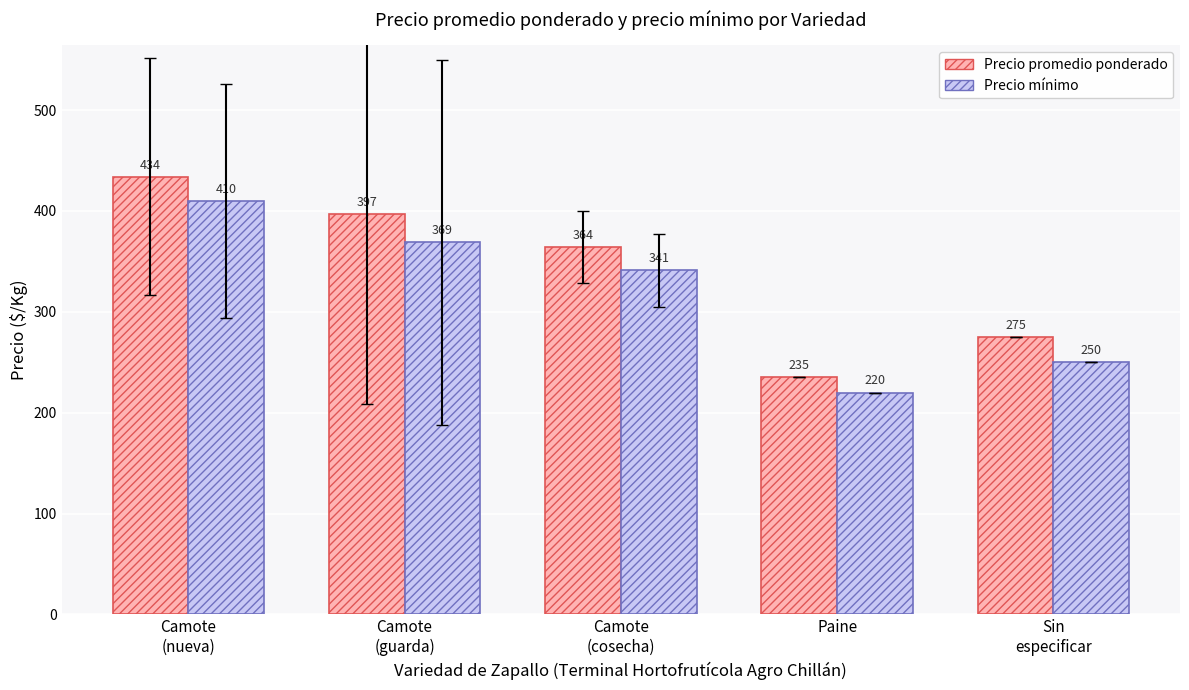

What are all the series names shown in the legend?

Precio promedio ponderado, Precio mínimo